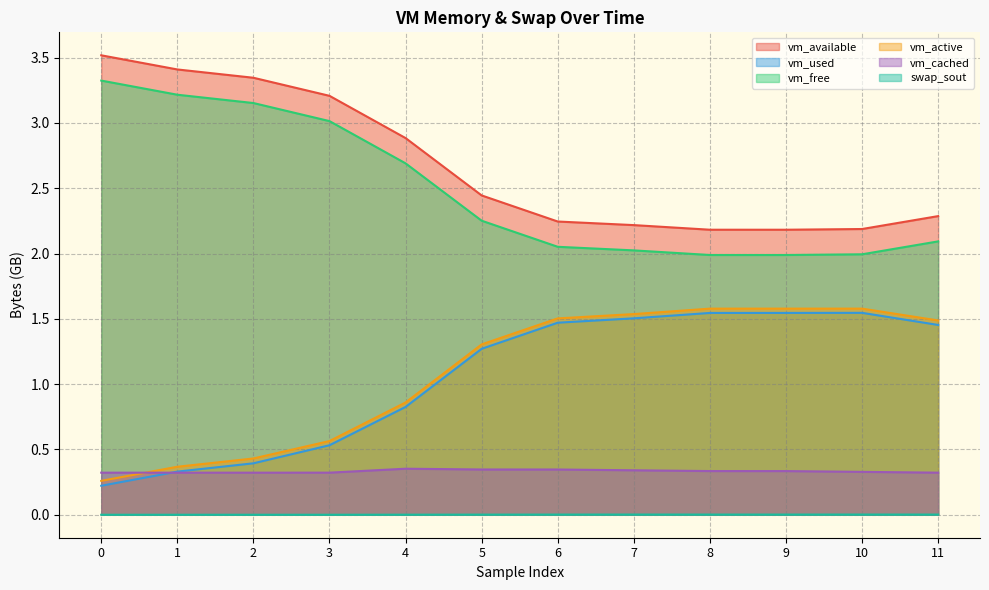

At 7, list the series in order from smallest to largest.

swap_sout, vm_cached, vm_used, vm_active, vm_free, vm_available